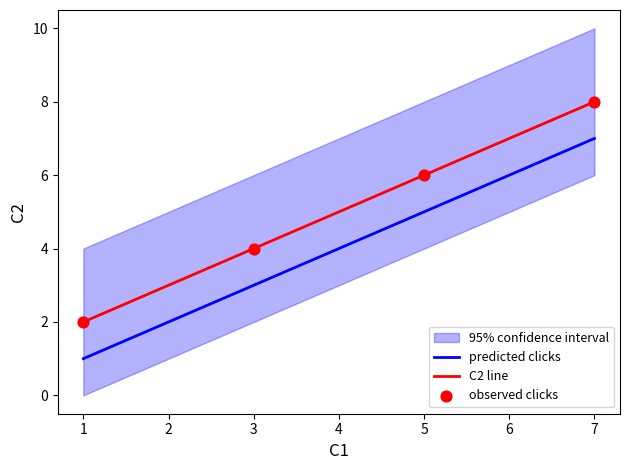

Rank the categories by C2 line value from highest to lowest.

7, 5, 3, 1